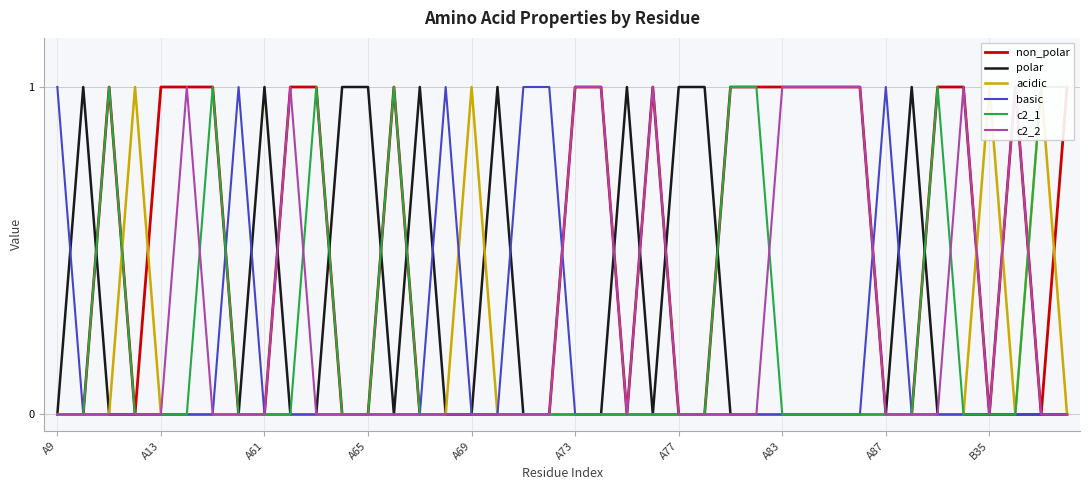

Which series has the largest total across all categories?

non_polar